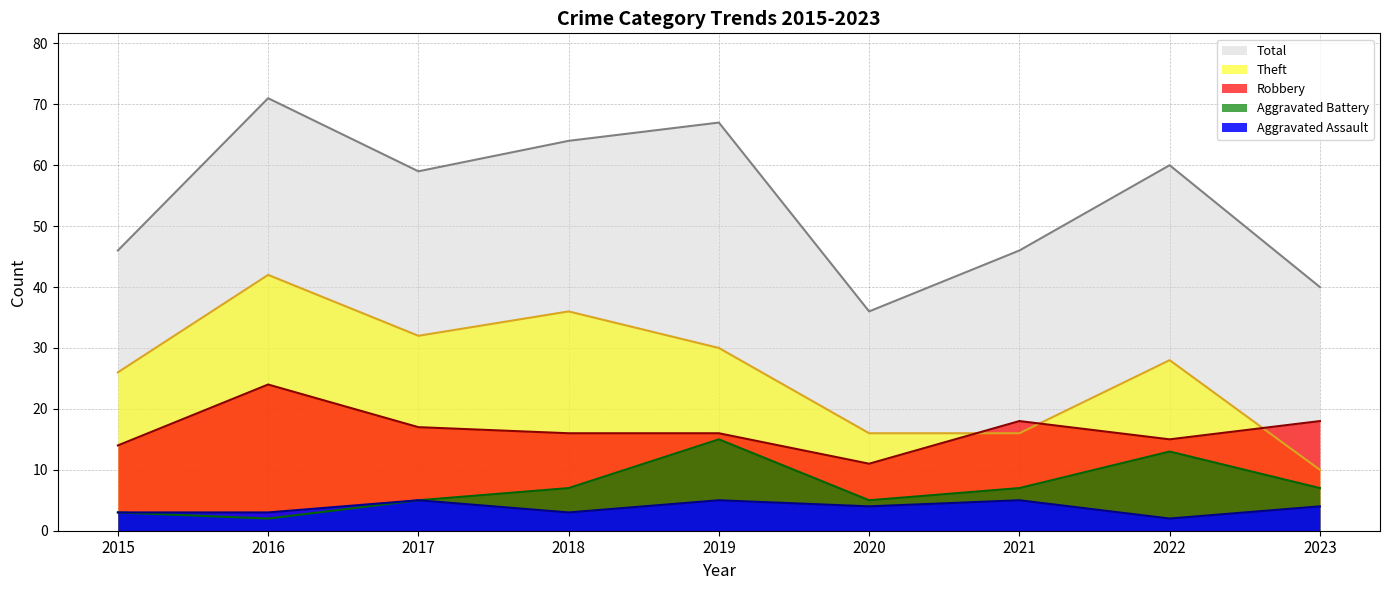

What is the value of the Robbery point at the 1st from the left?

14